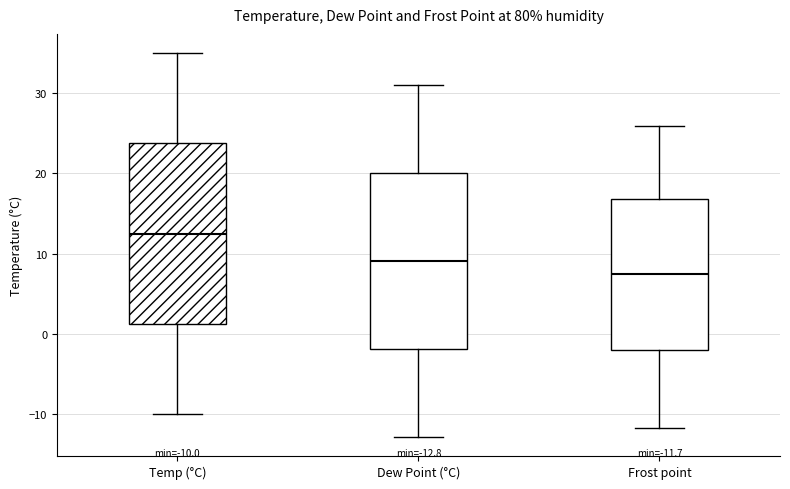

Which box's median line is the lowest?

Frost point